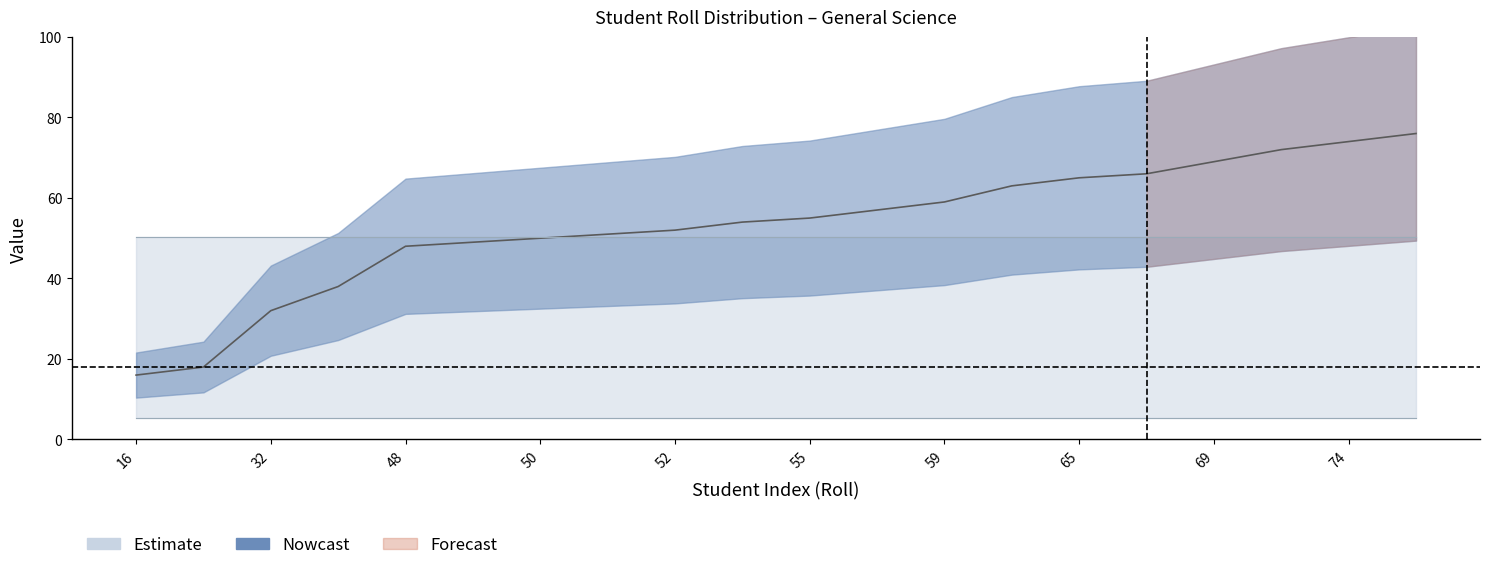

Which has a higher value, 16 or 49?

49